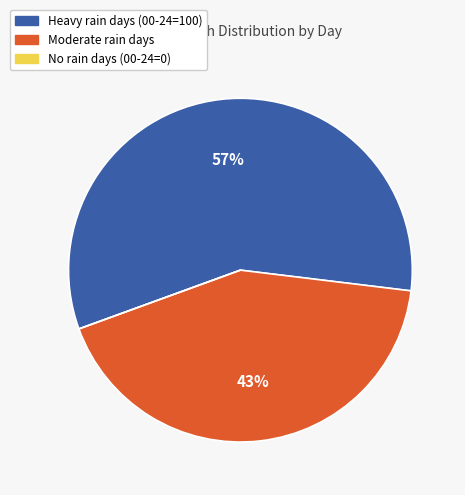

To the nearest percent, what is the average slice percentage?

33%